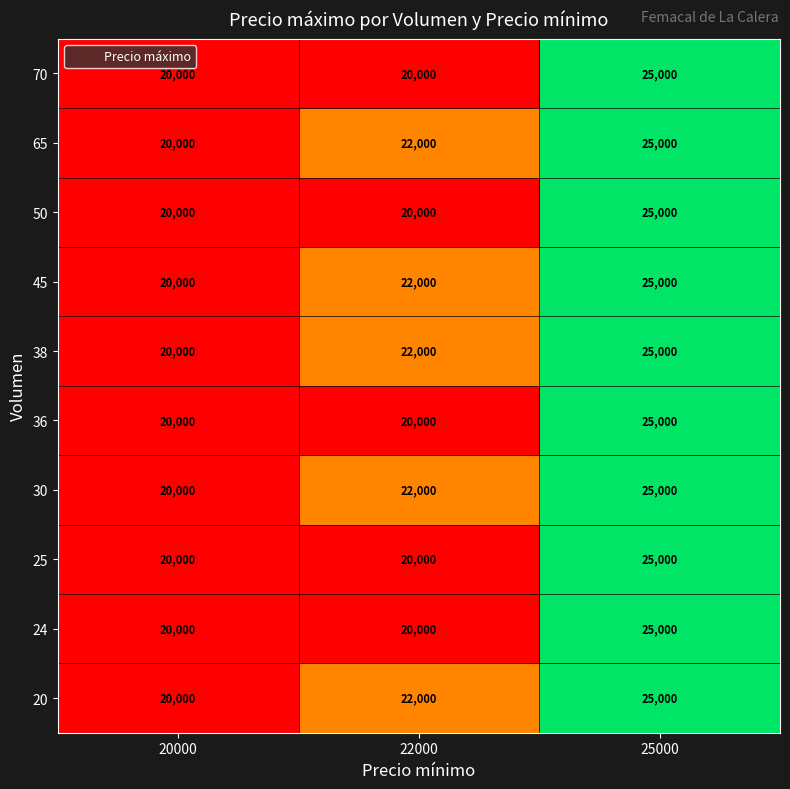

What is the total value across all series at 20000?

200000